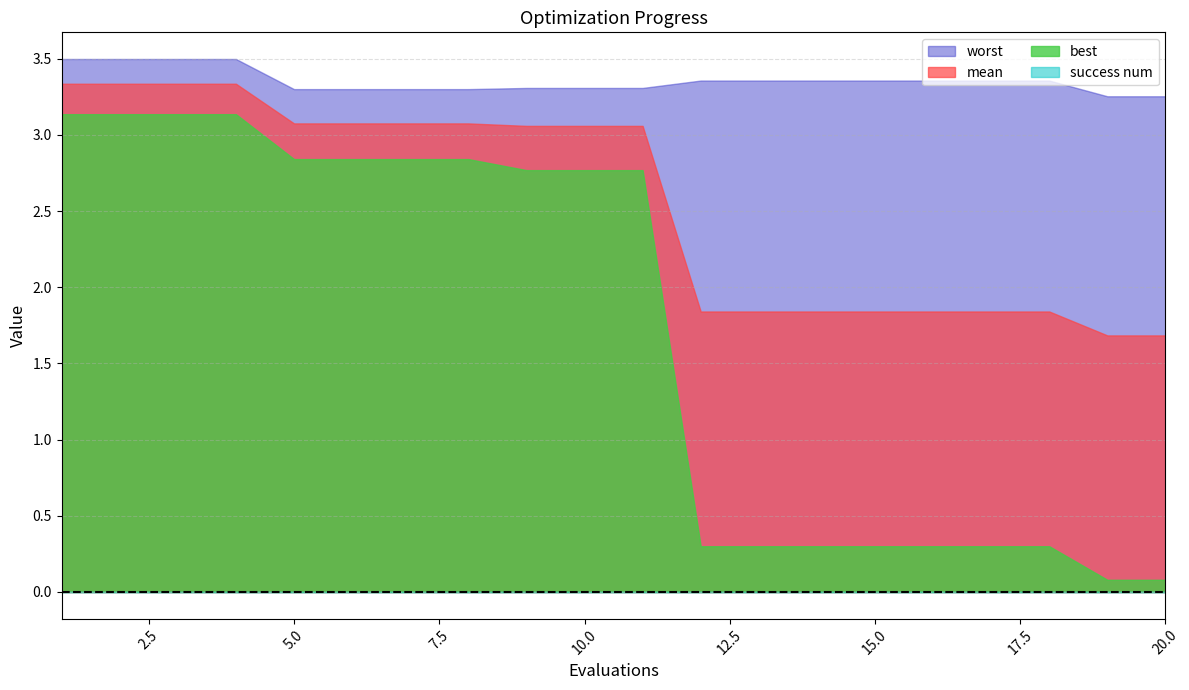

Is it true that best equals 0.5 at 12?

False